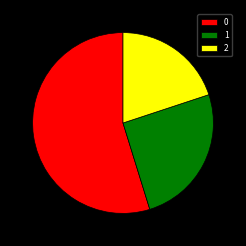

Do 1 and 2 together represent more than half of the pie?

No